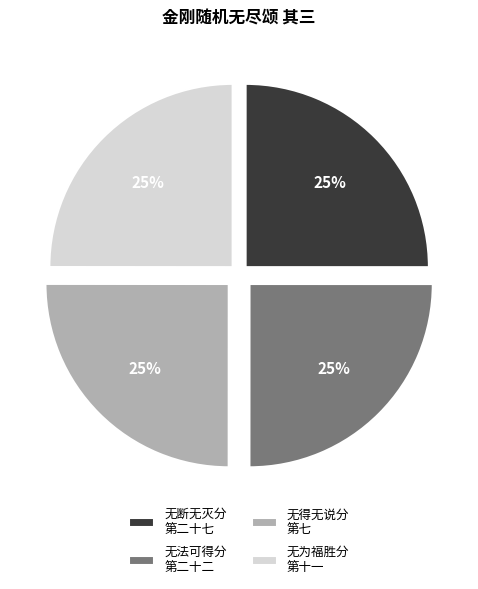

The 无为福胜分 第十一 slice represents 14% of the pie. True or false?

False